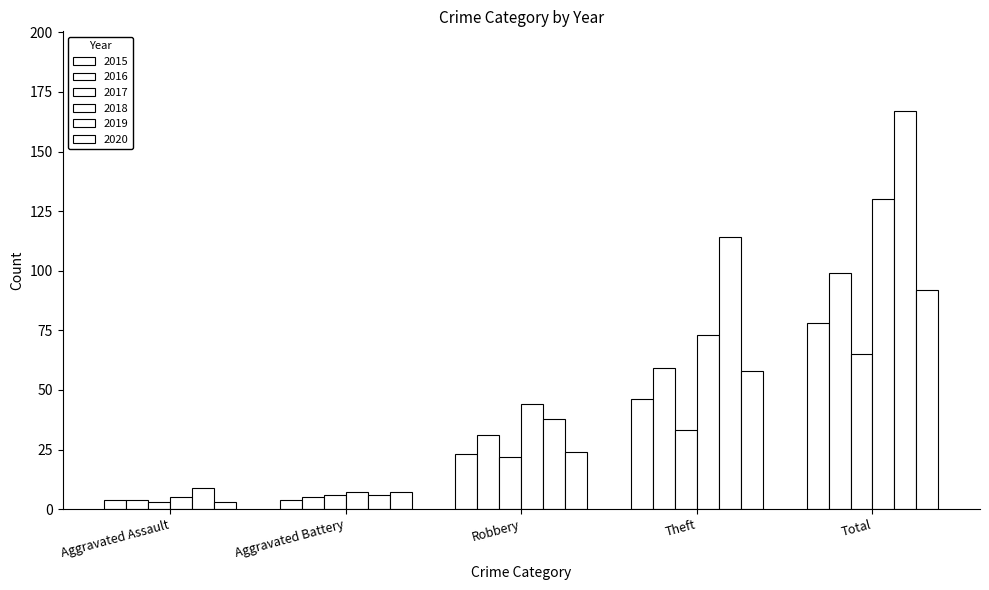

What is the sum of all 2015 values?

155